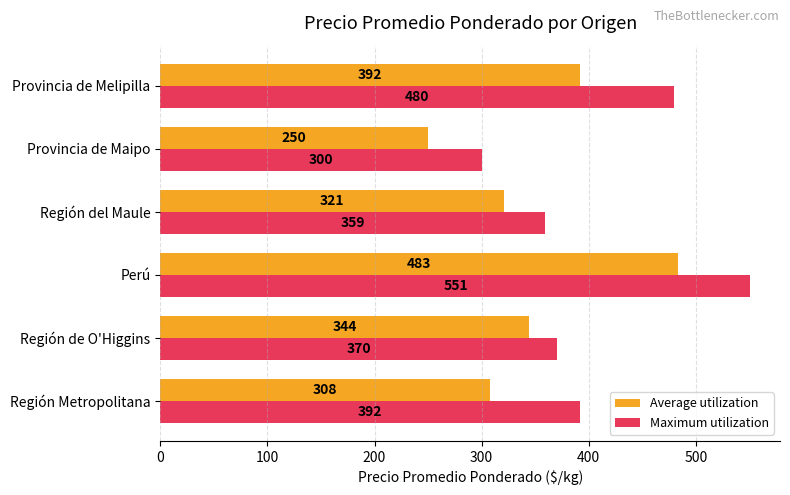

Between Región Metropolitana and Provincia de Maipo, which series saw the biggest shift?

Maximum utilization